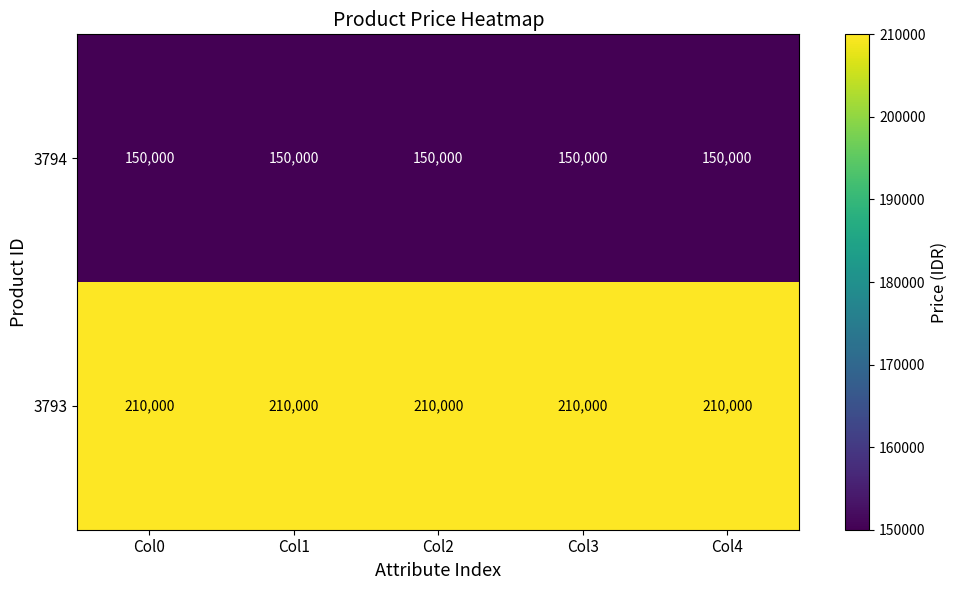

Rank the series at Col4 from highest to lowest value.

3793, 3794